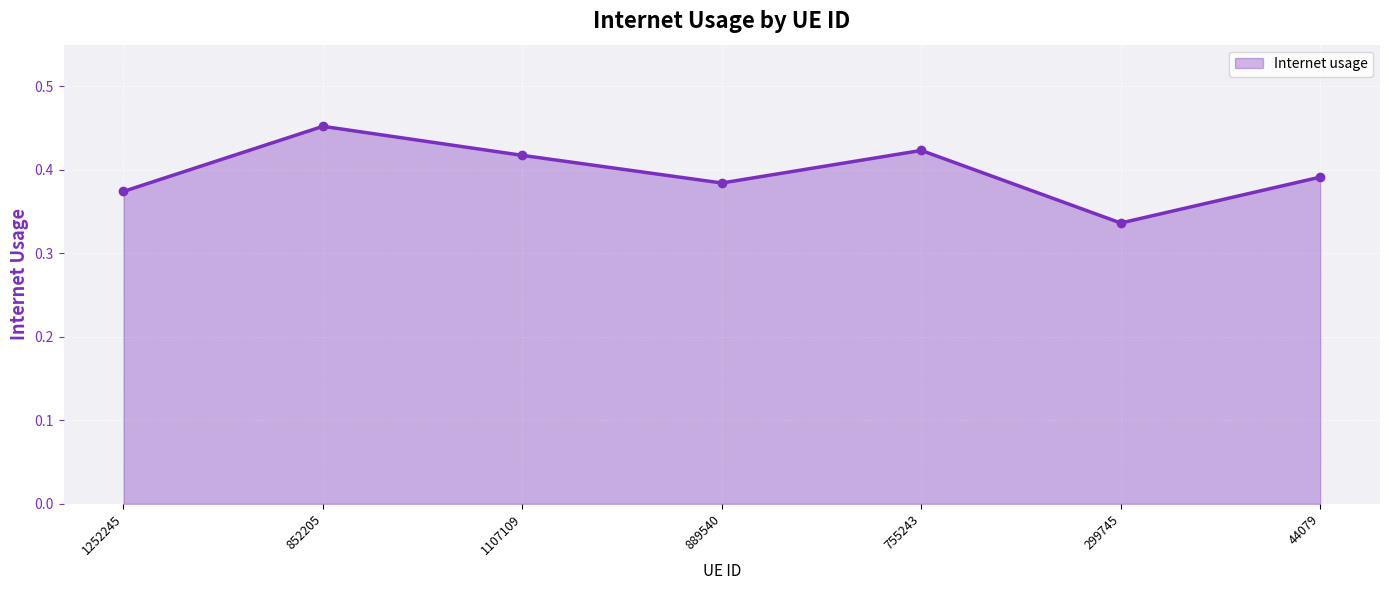

What is the label of the 6th point from the left?

299745